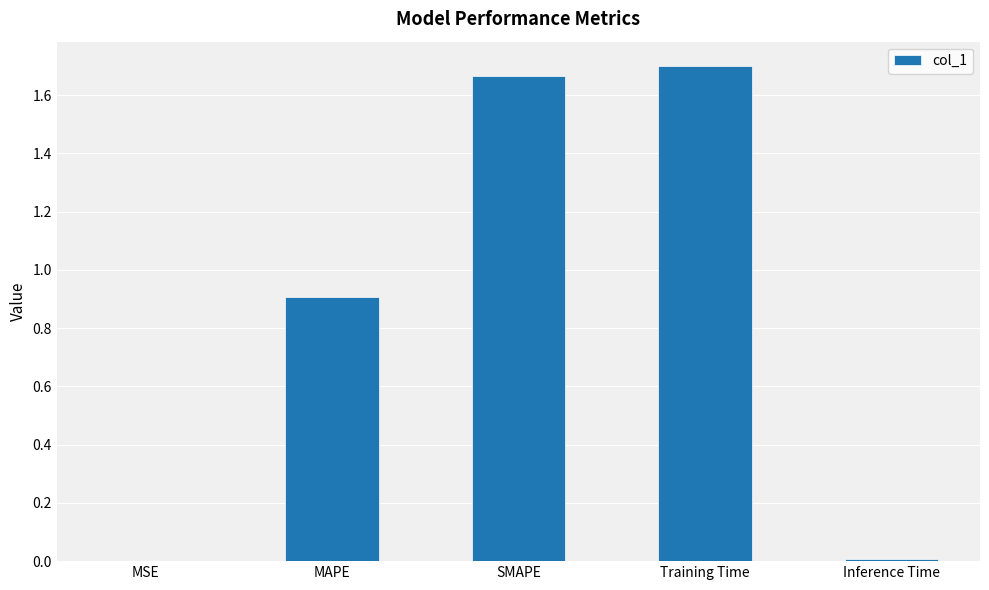

What is the change in value from Training Time to Inference Time?

-1.7